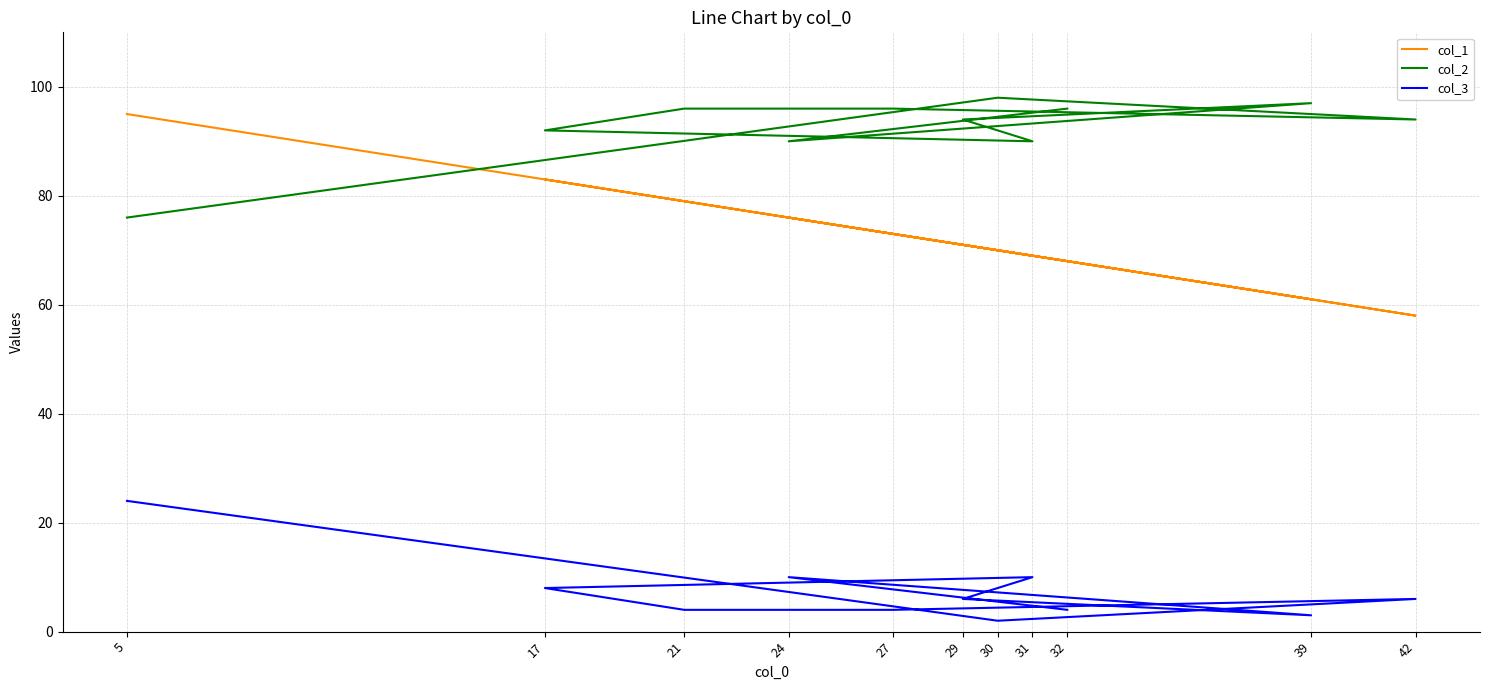

At 31, list the series in order from largest to smallest.

col_2, col_1, col_3